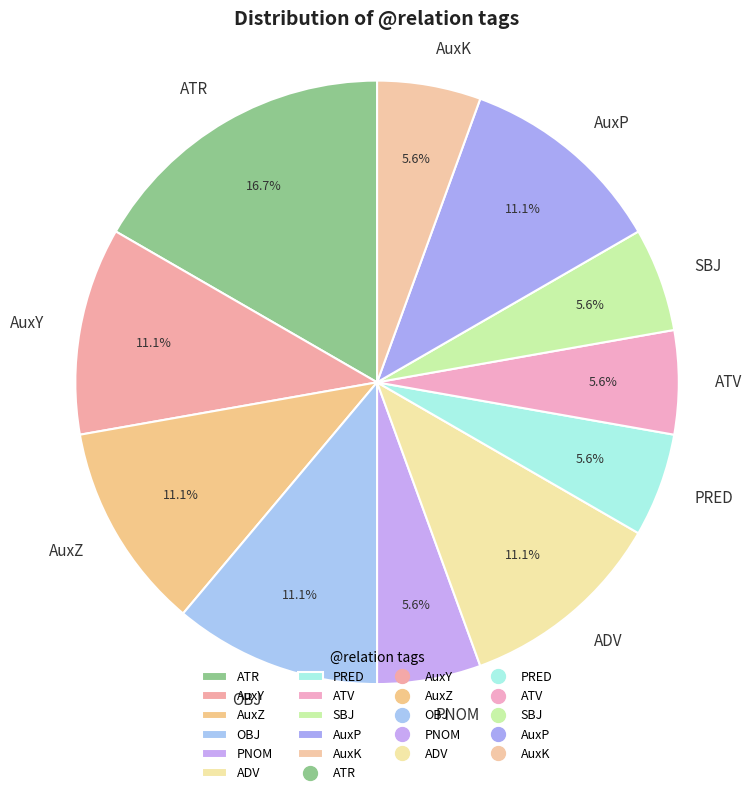

Combined, what portion of the pie is AuxY and PRED?

16.7%